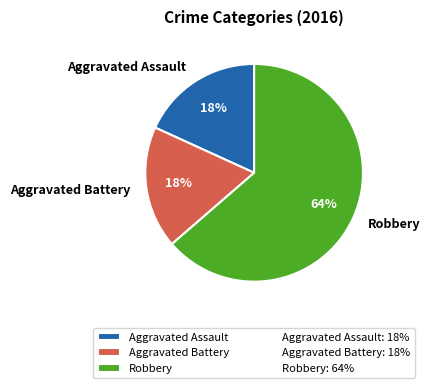

To the nearest percent, what is the combined percentage of Aggravated Assault and Robbery?

82%